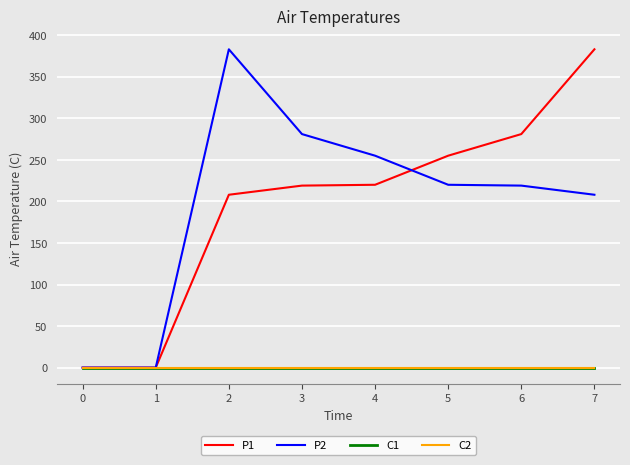

Between 1 and 0, which is larger?

1